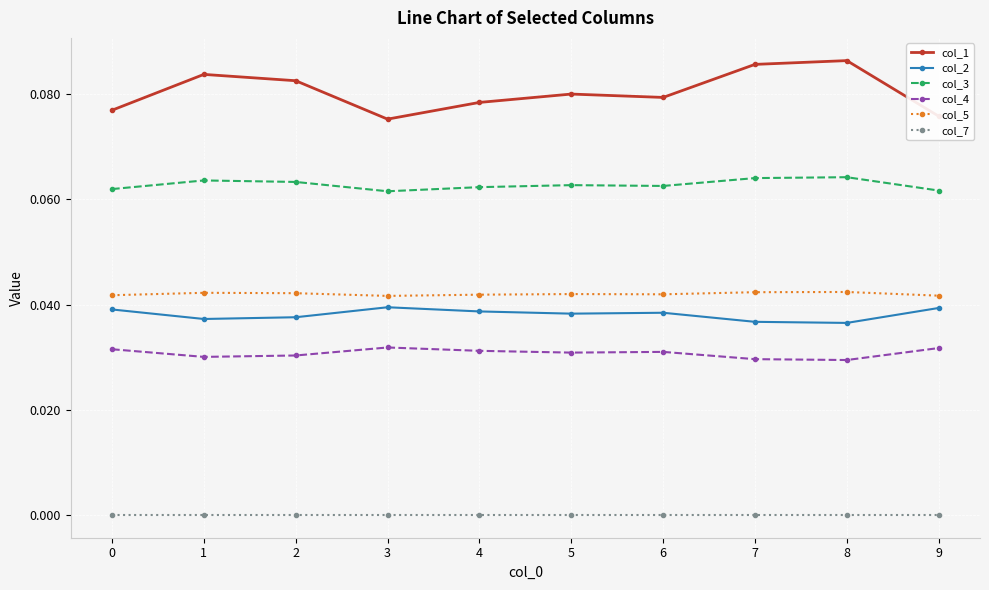

The col_7 series shows 0.0 at 8. True or false?

True